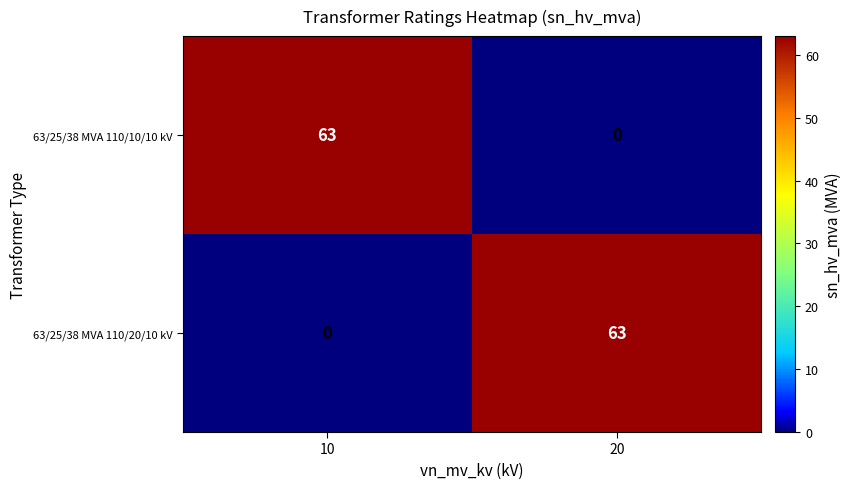

What is the total value across all series at 10?

63